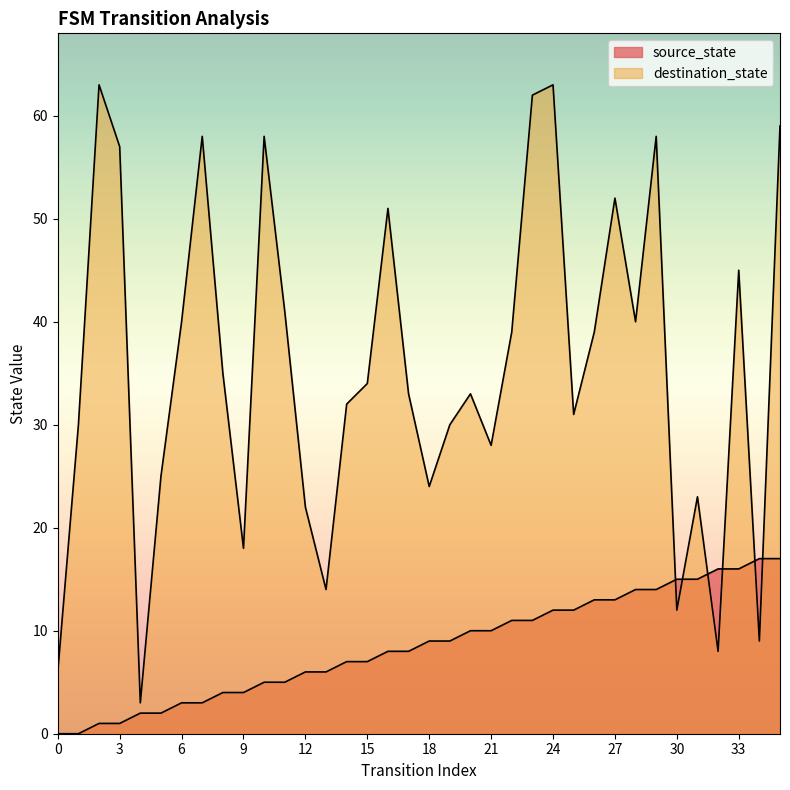

The source_state series shows 24 at 32. True or false?

False